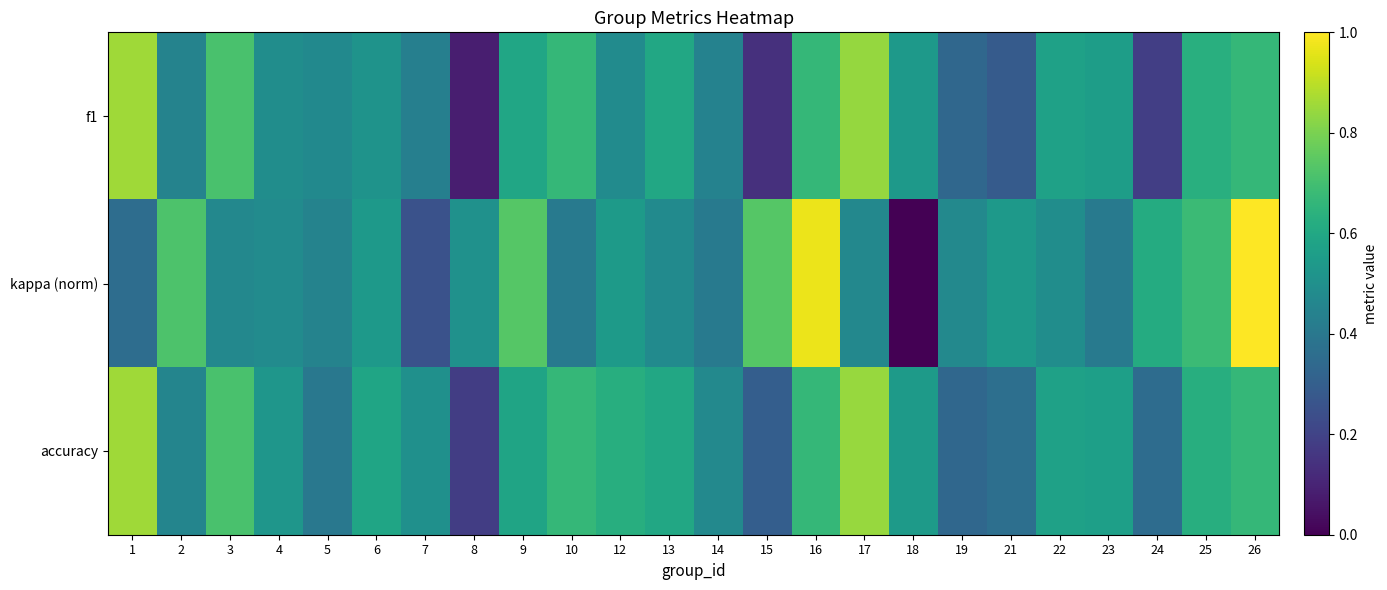

At which category does the chart reach its peak across all series?

26